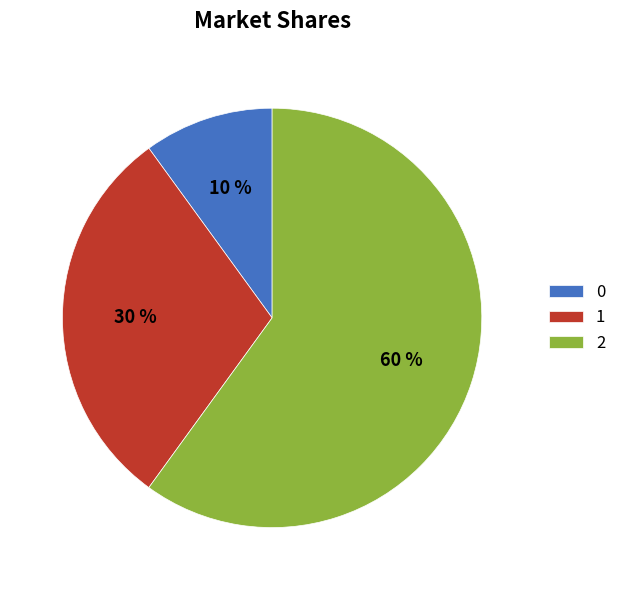

Count the number of slices in the pie.

3